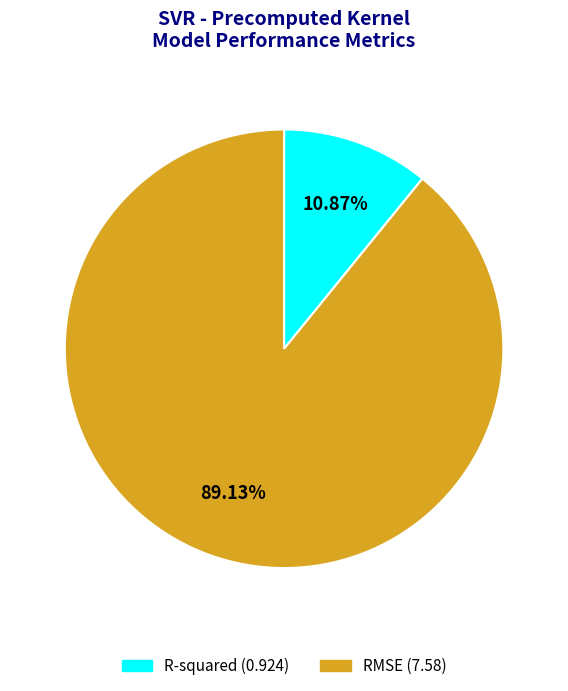

What is the smallest slice in the pie chart?

R-squared